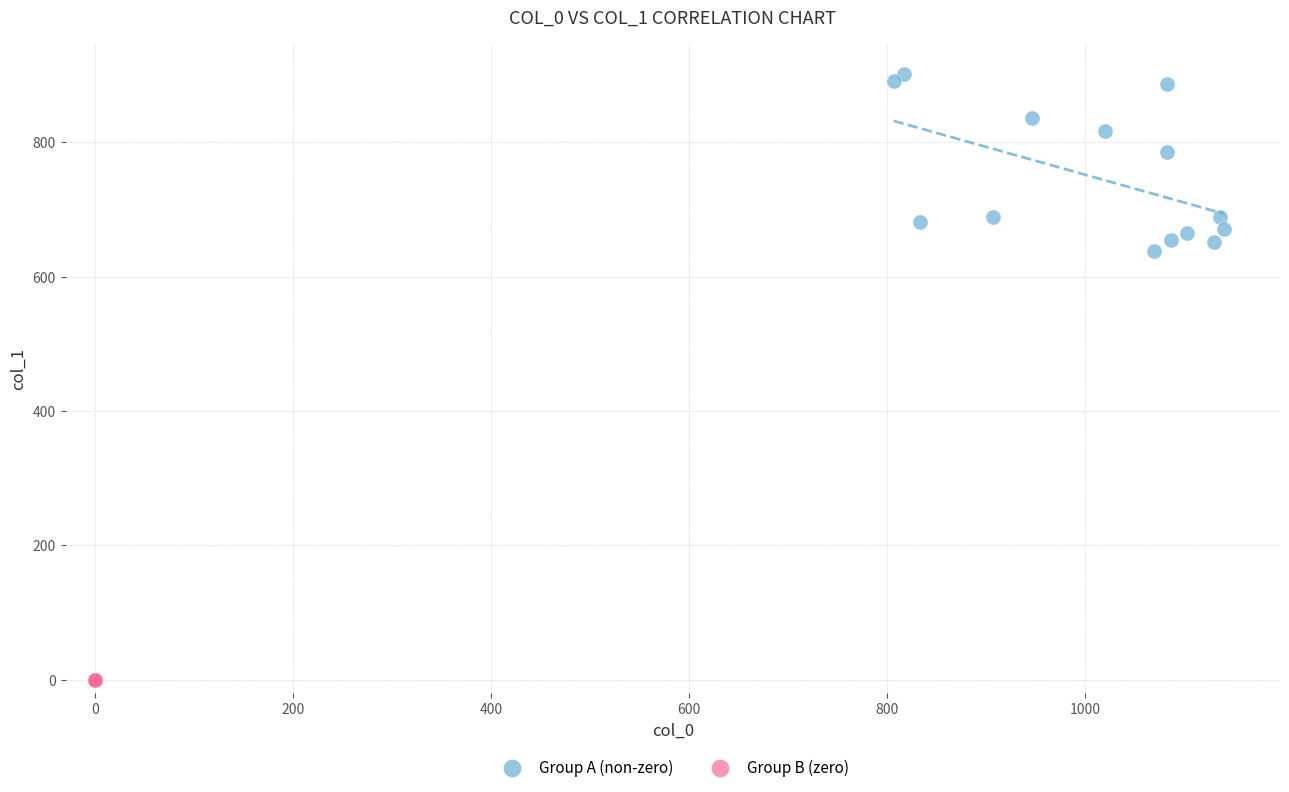

What are all the series names shown in the legend?

Group A (non-zero), Group B (zero)